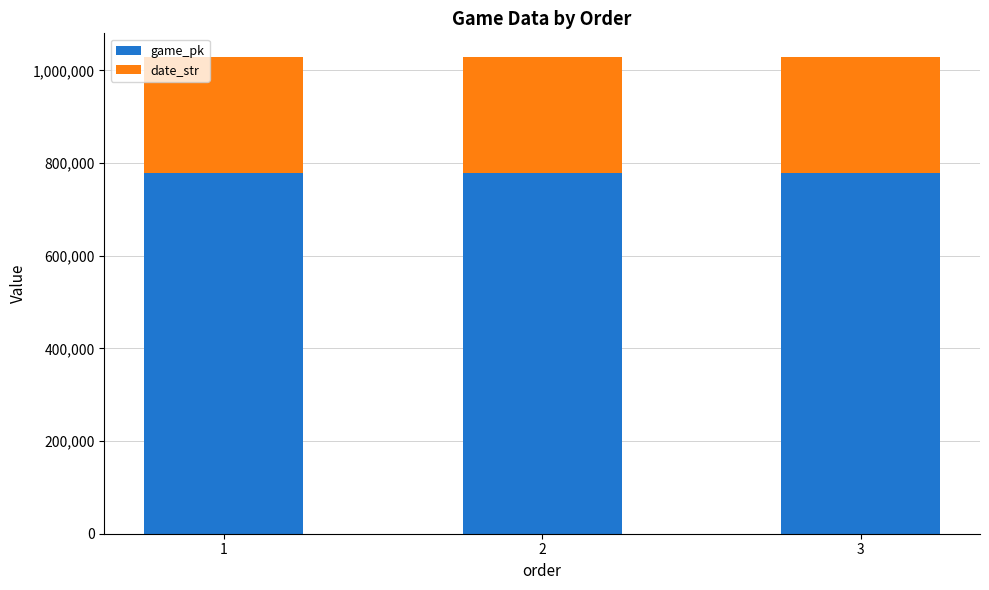

What is the average value of the game_pk series?

777819